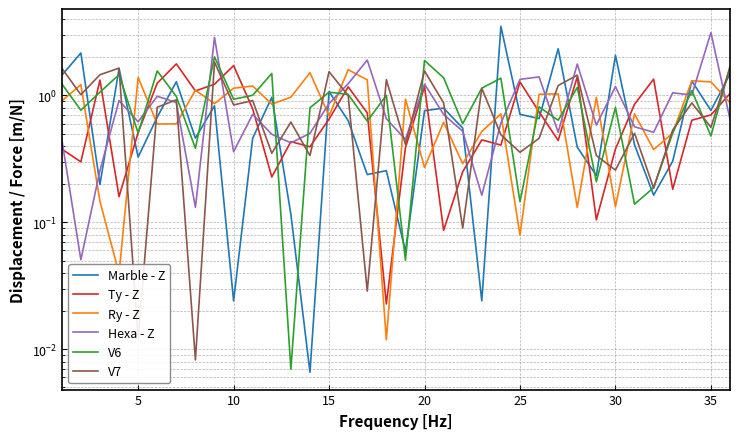

Does the chart display data point markers on the line(s)?

No